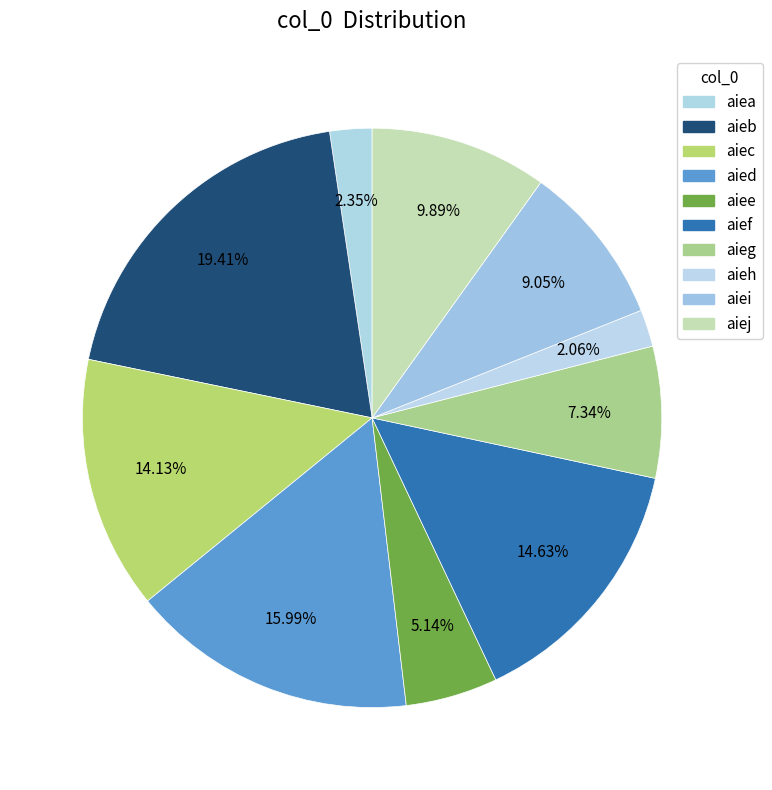

To the nearest percent, what is the average slice percentage?

10%